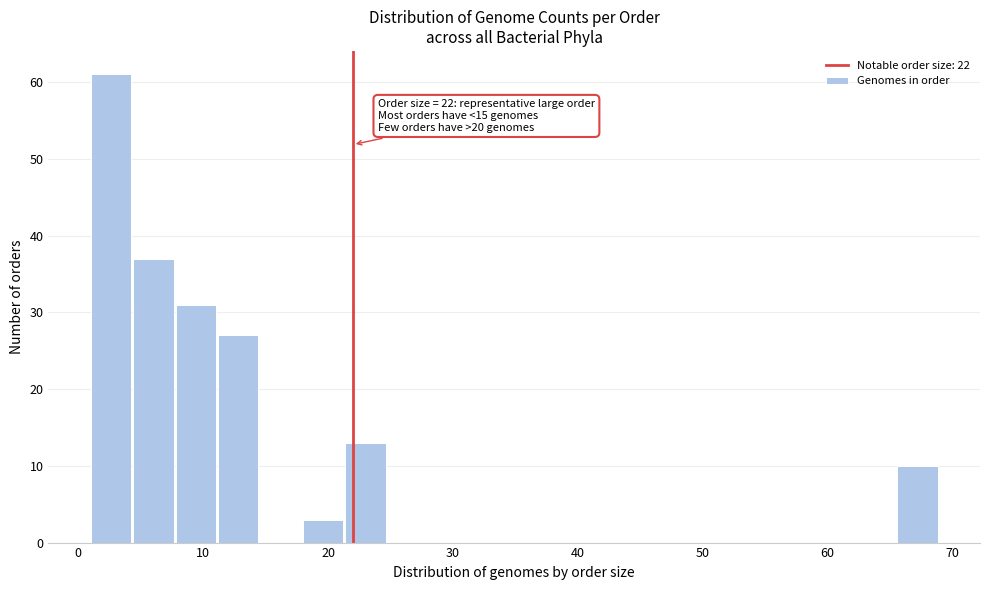

Around what value on the x-axis is the tallest bar? Give the approximate position of its centre, as read against the axis.

3